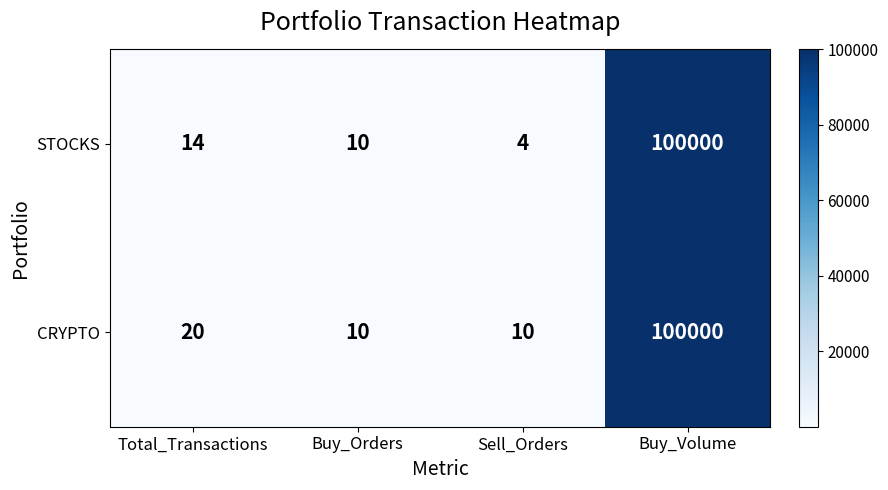

The value of CRYPTO at Buy_Volume is 177682. True or false?

False